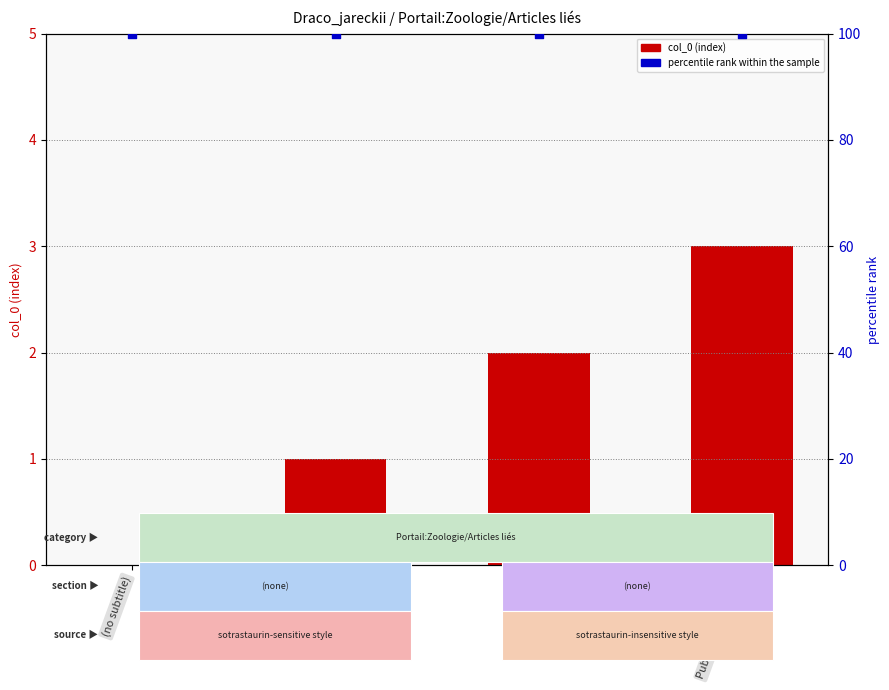

At which category is the sum across all series the highest?

Publication originale